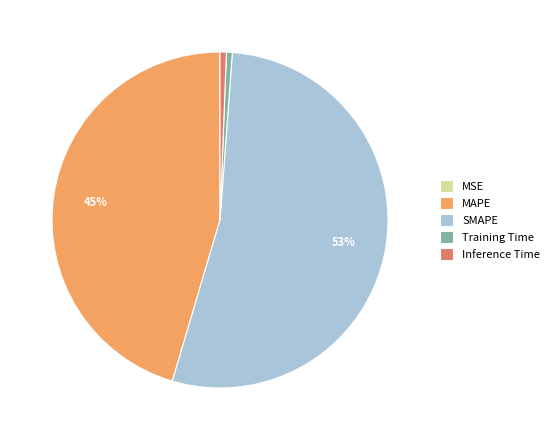

Which has a higher value, Inference Time or SMAPE?

SMAPE